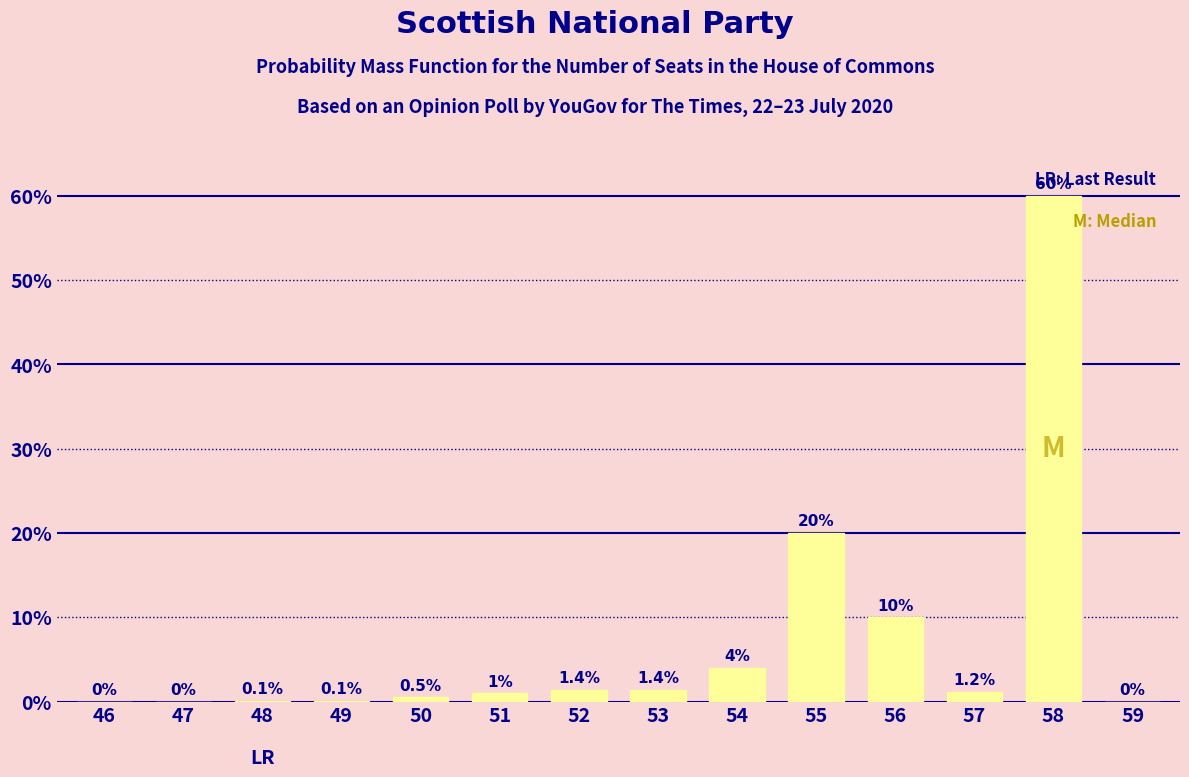

How many positive values are there?

11